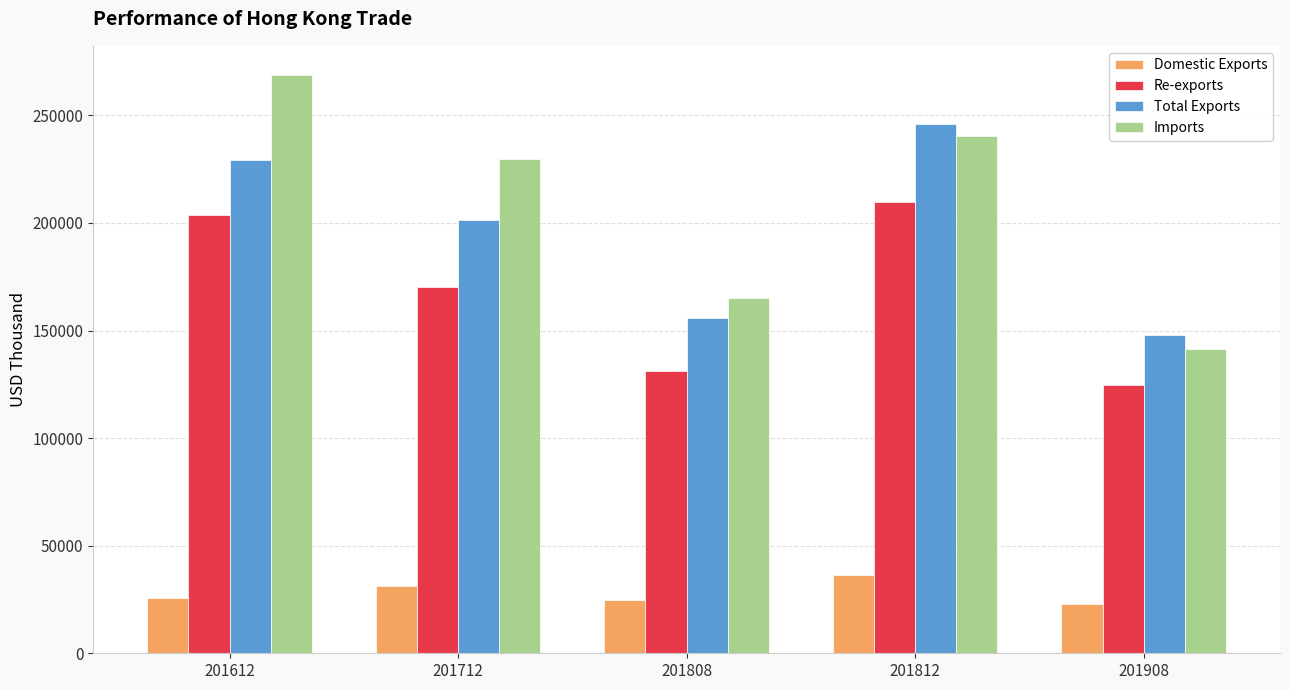

How many bars are there in total?

20